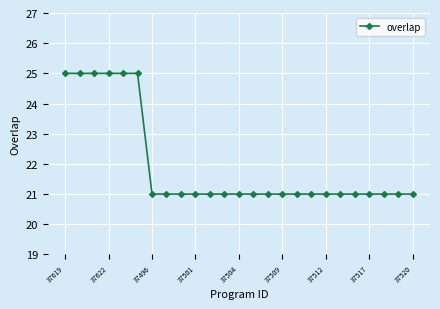

Is this an area chart (filled region under the line)?

No